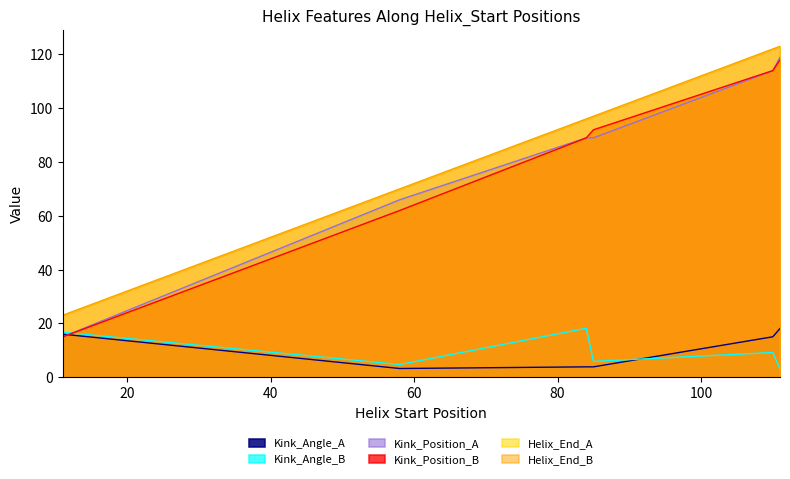

Does the chart have visible grid lines?

No